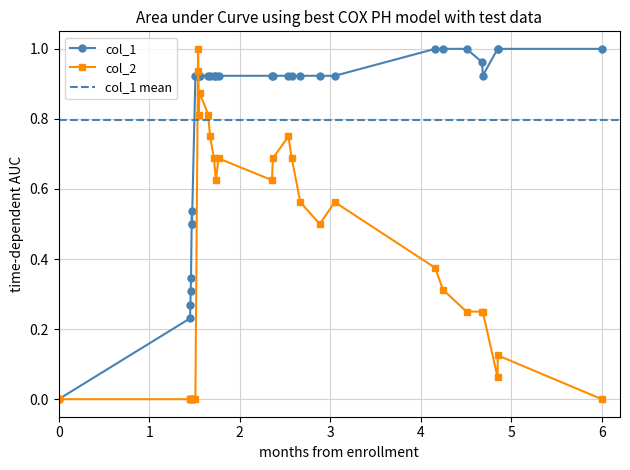

Which series has the largest range (max minus min)?

col_1